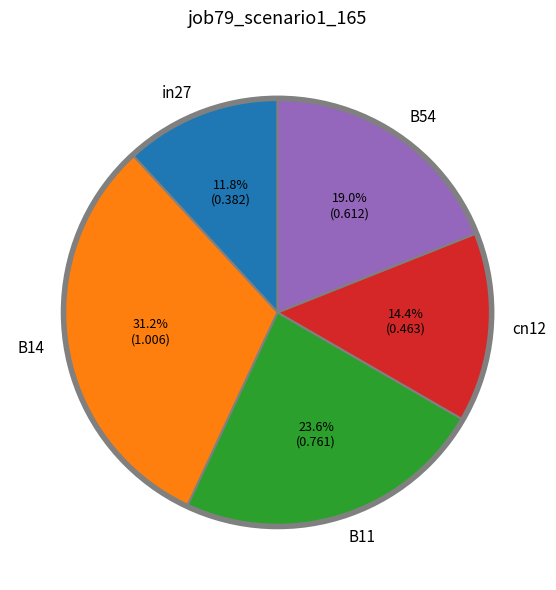

What percentage is the cn12 slice, to the nearest percent?

14%